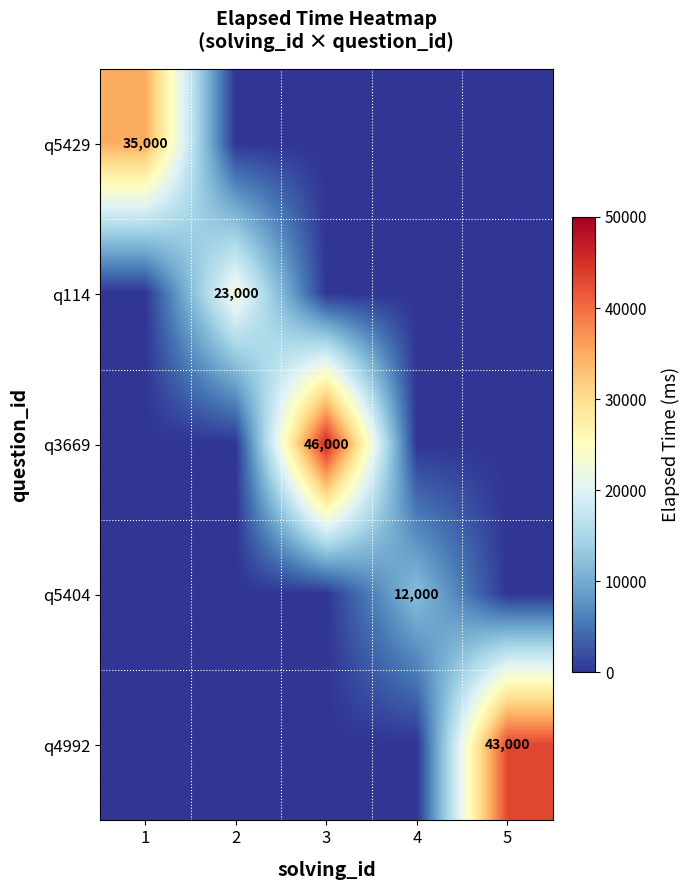

True or false: q4992 has a value of 11535 at 5.

False